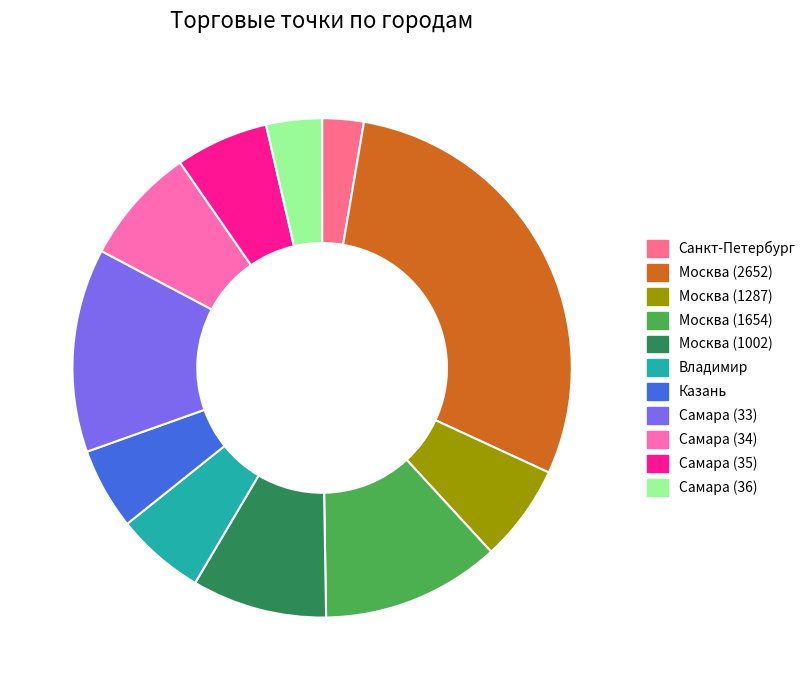

What is the smallest slice in the pie chart?

Санкт-Петербург